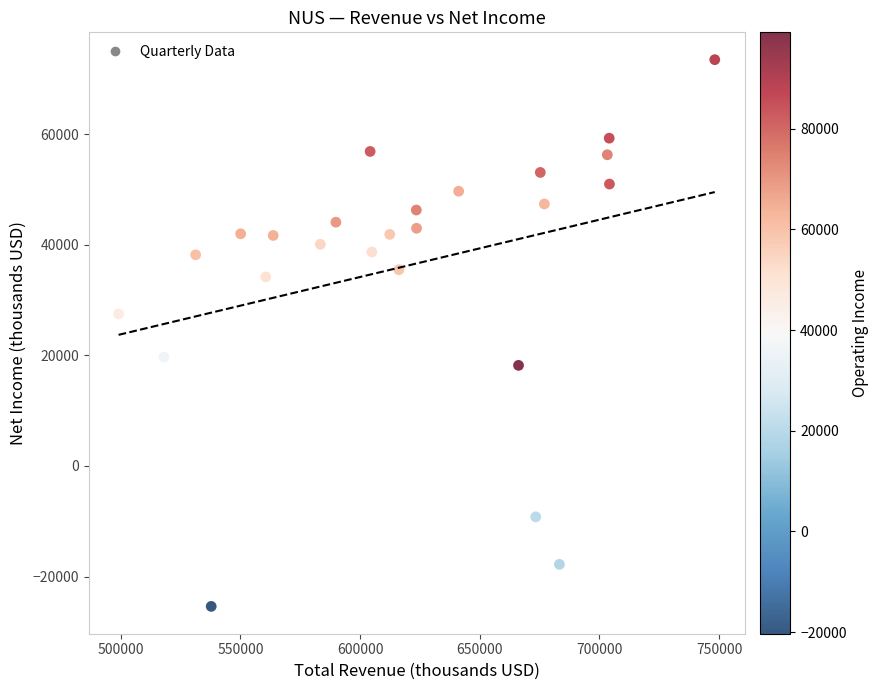

What is the range of Y values (max minus min)?

98900